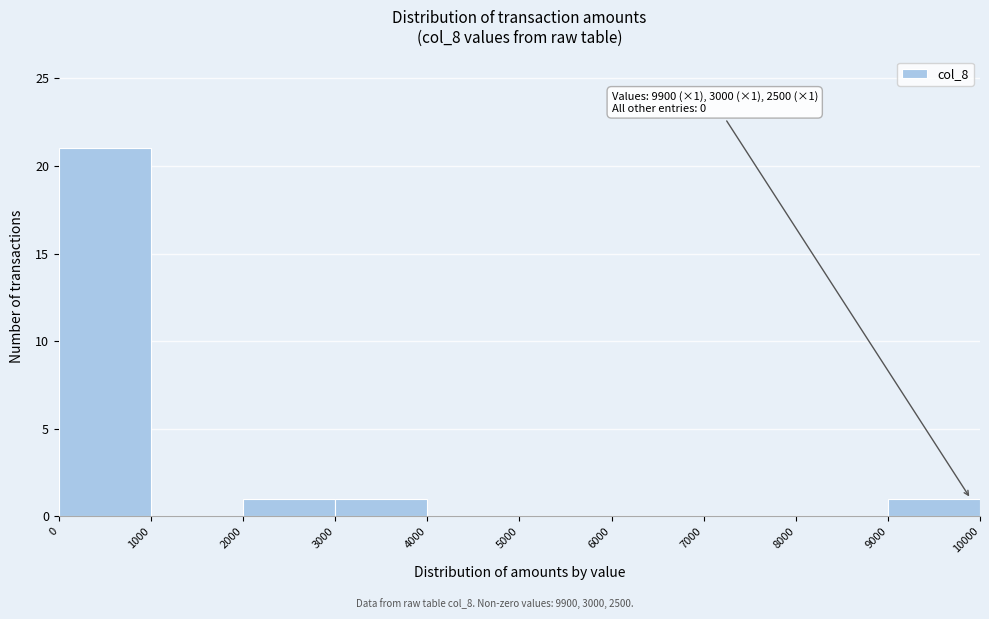

Over which range of the x-axis is the bar tallest?

0 to 1000